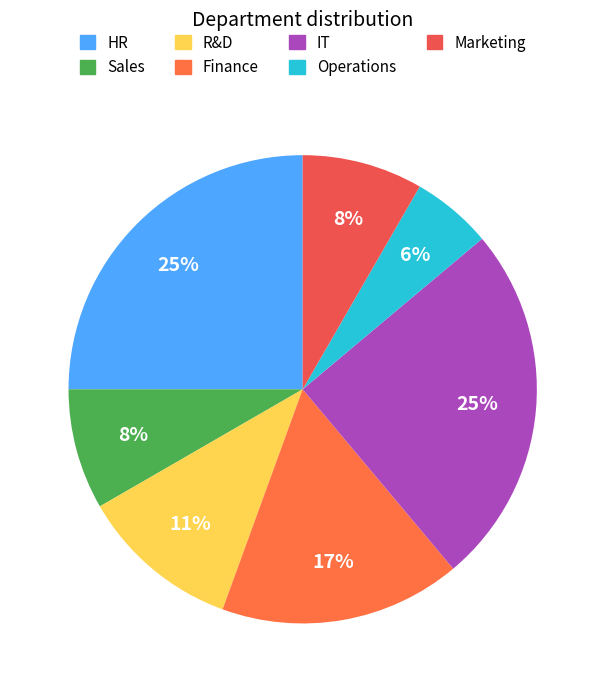

What is the total percentage of IT and HR?

50.0%